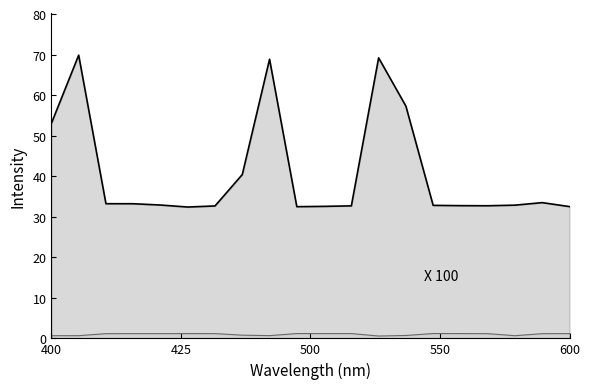

What is the maximum value shown in the chart?

69.9